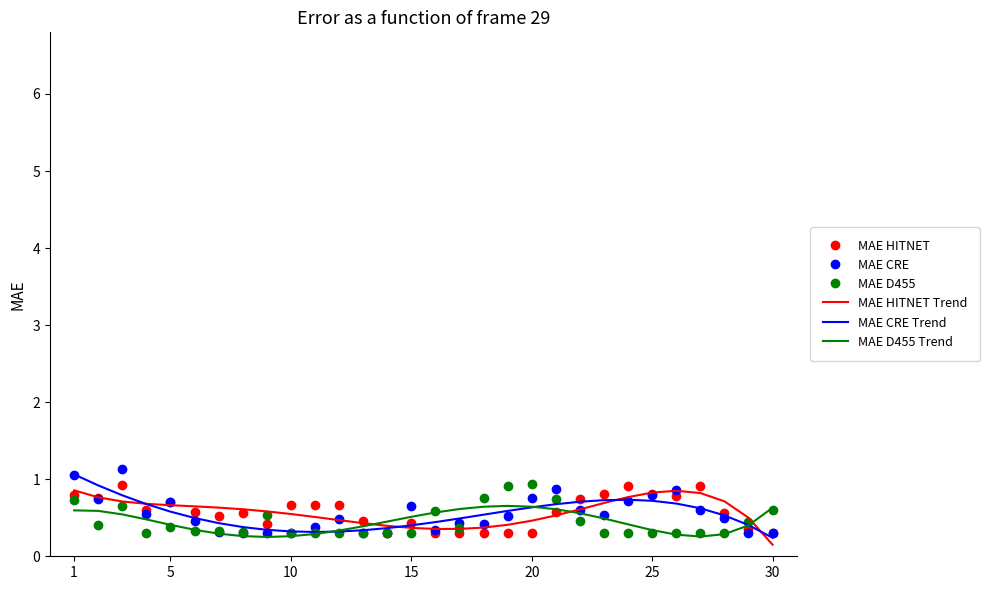

What is the difference between the maximum and minimum values in the MAE CRE Trend series?

0.8